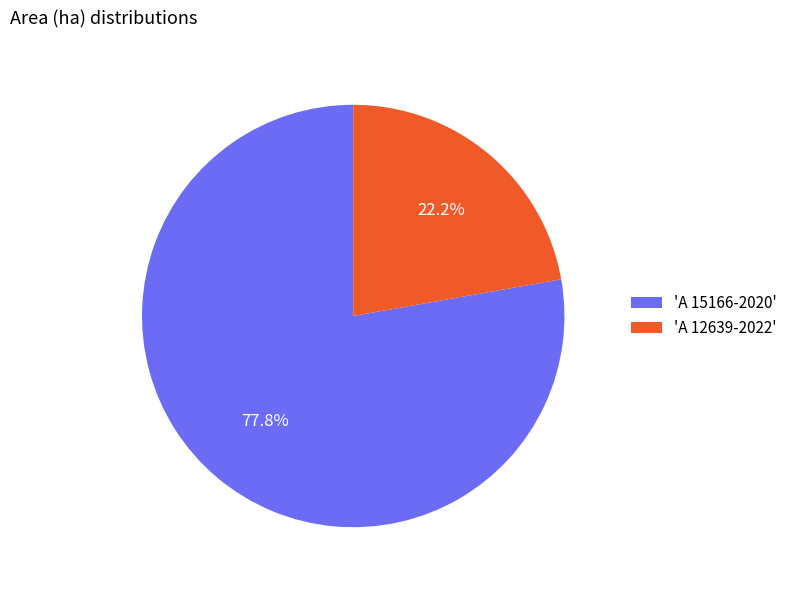

Does any single category account for the majority?

Yes